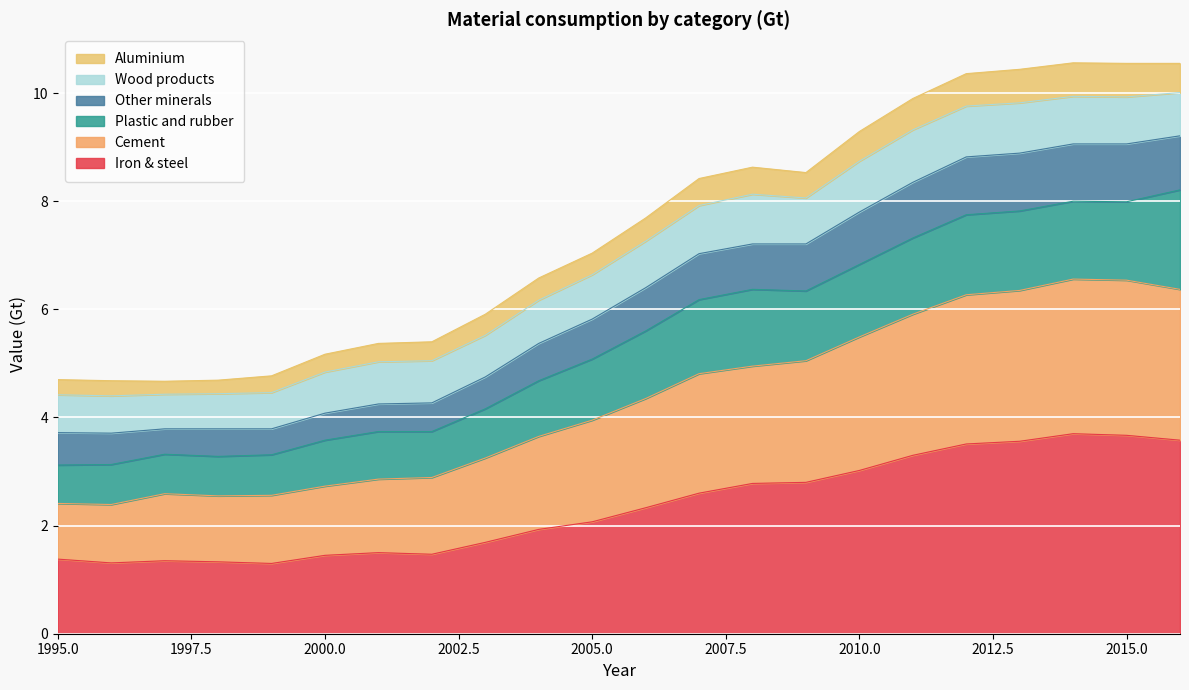

At how many categories does at least one series exceed 8?

10